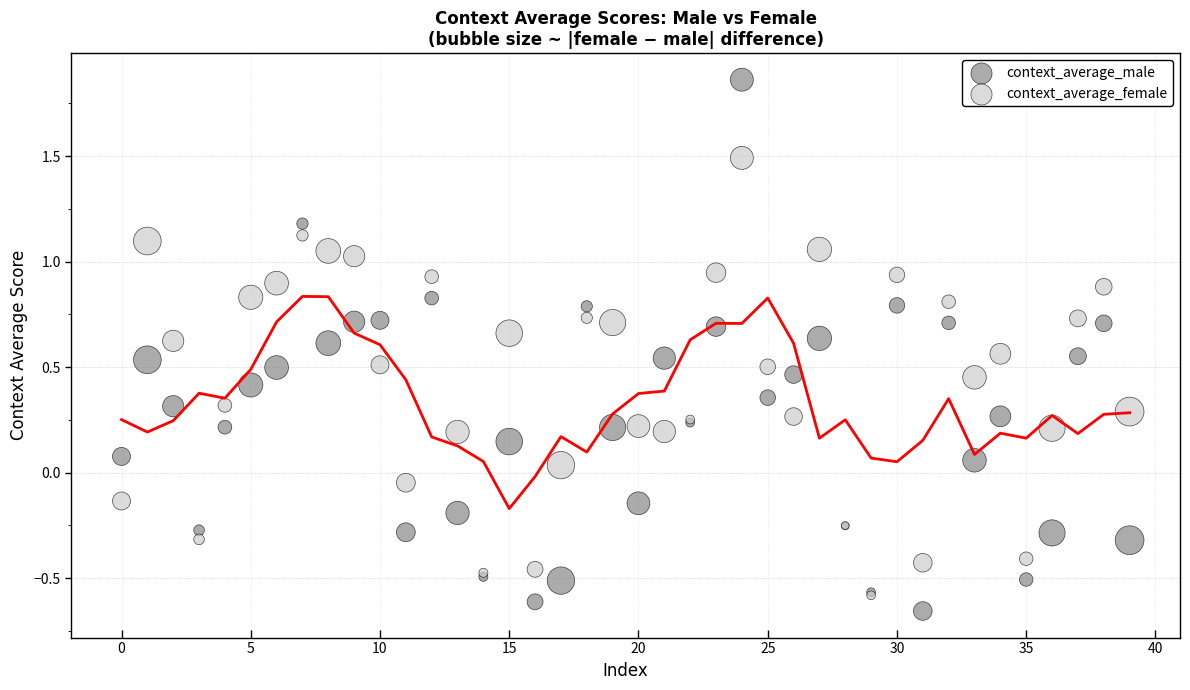

Which series contains the lowest Y value?

context_average_male